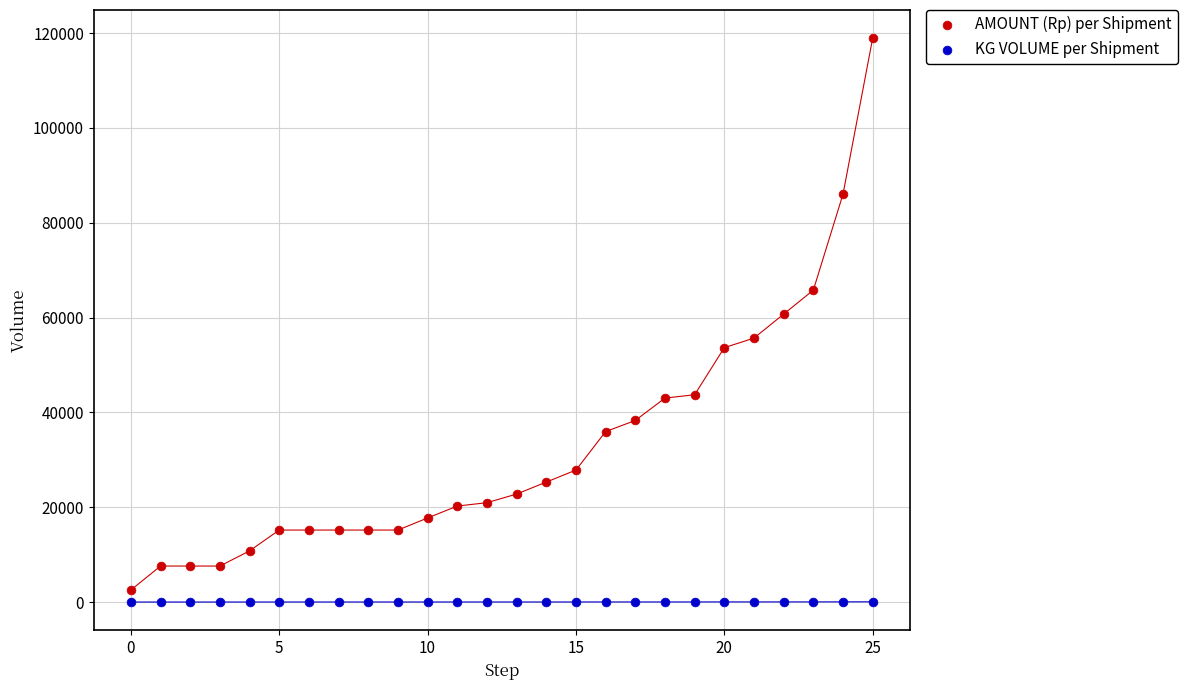

Which series has the largest Y range (max minus min)?

AMOUNT (Rp) per Shipment